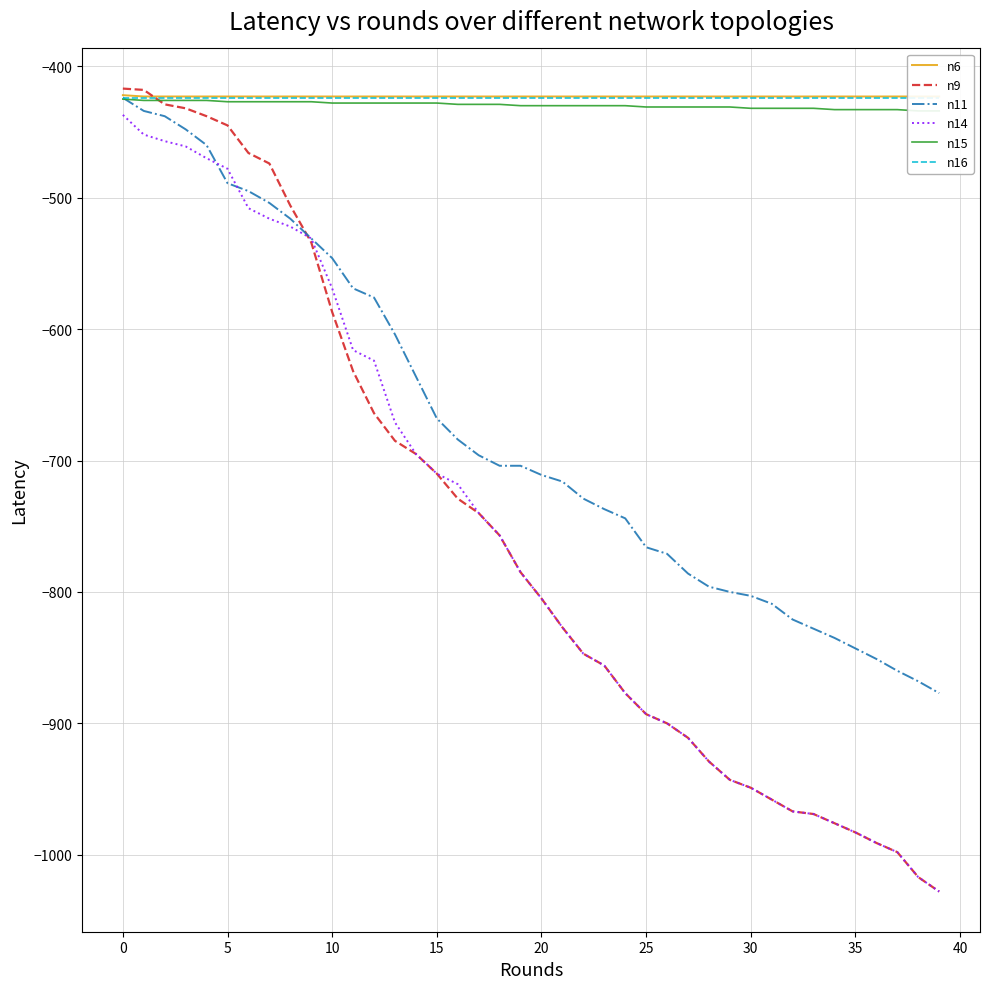

Is this an area chart (filled region under the line)?

No